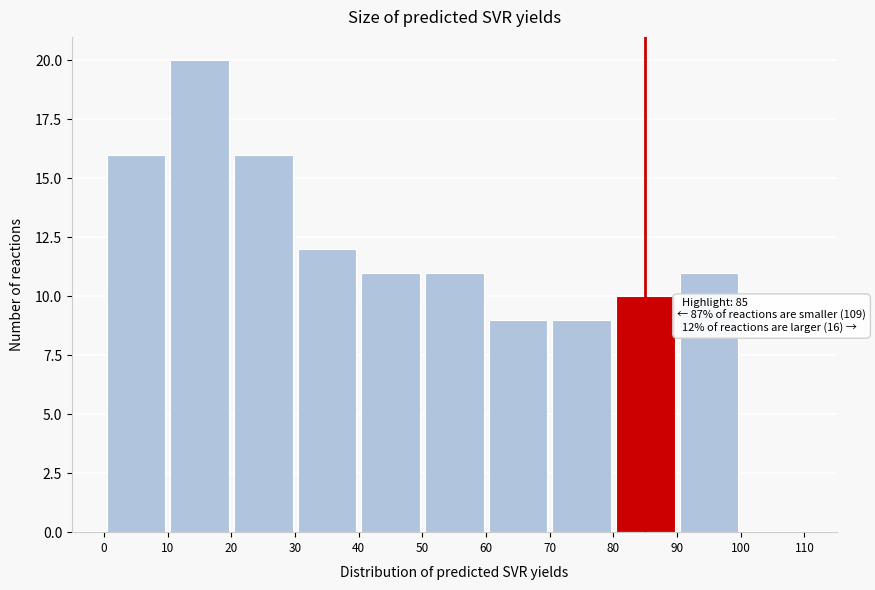

Which range on the x-axis has the tallest bar?

10 to 20